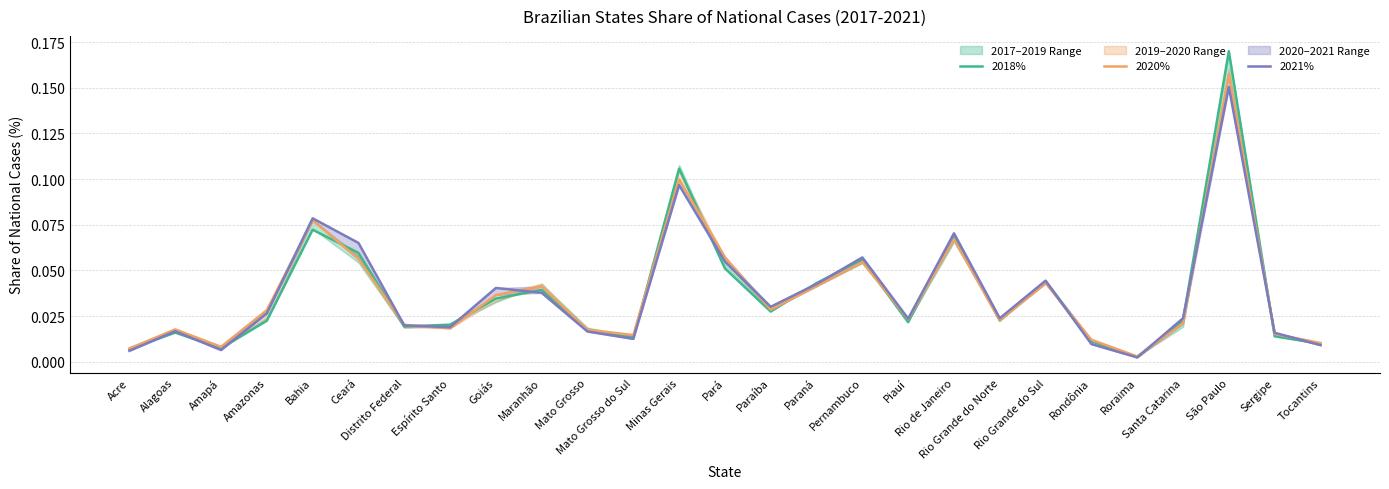

What is the maximum value for 2021%?

0.2